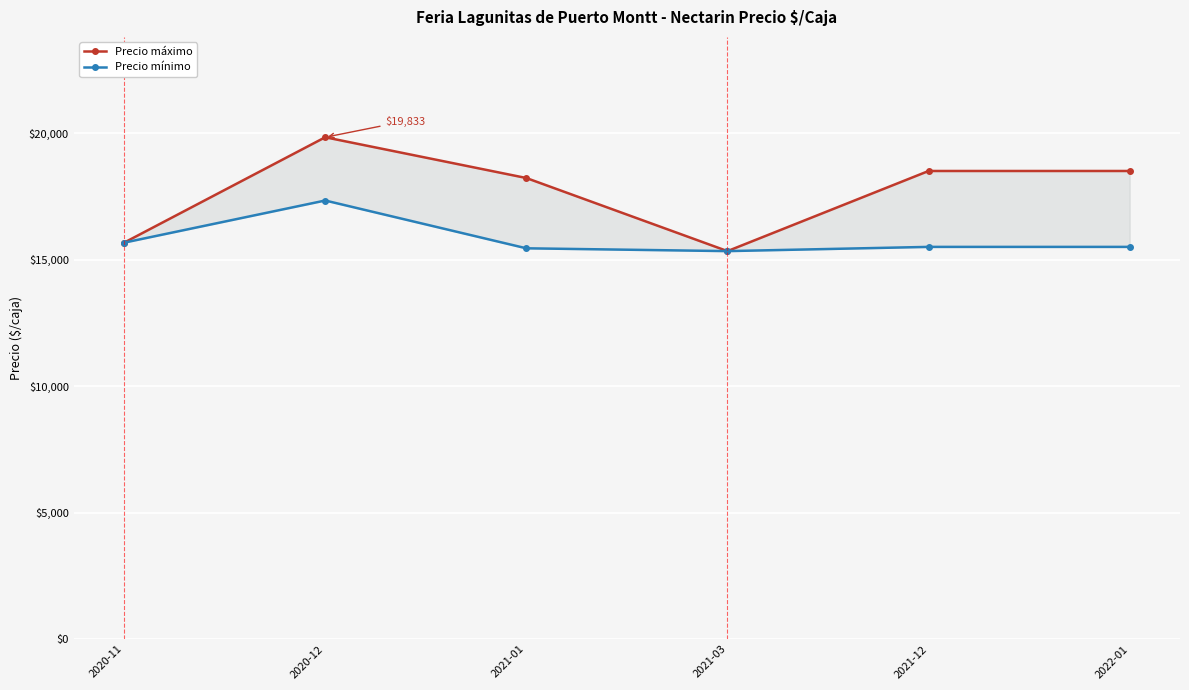

What are all the series names shown in the legend?

Precio máximo, Precio mínimo